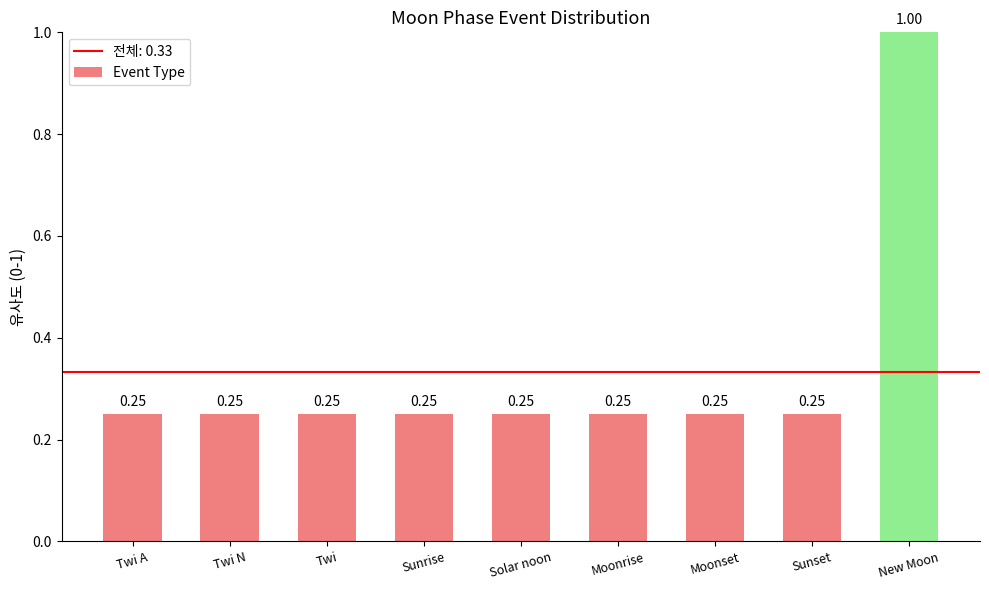

What is the average value?

0.3